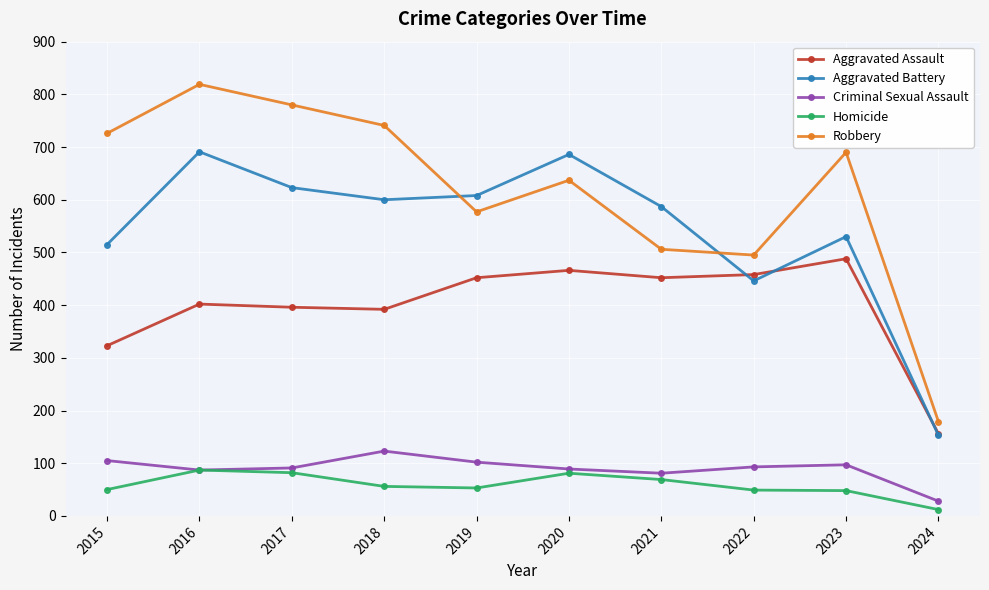

What is the value of the Aggravated Assault point at the 1st from the left?

323